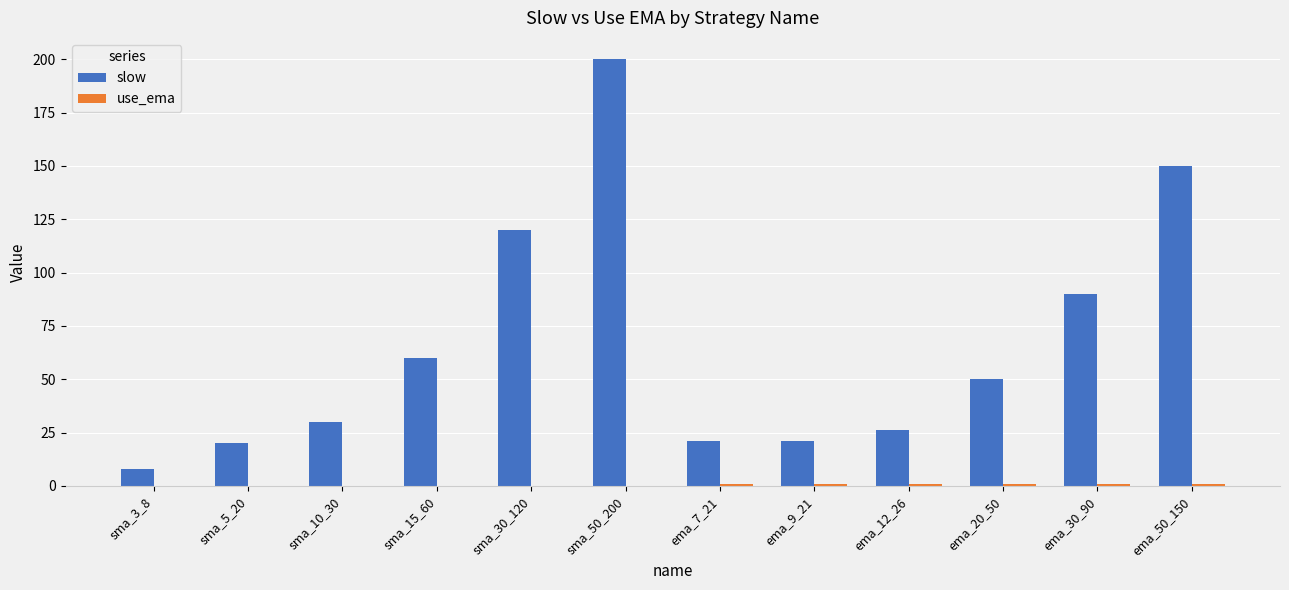

Is it true that slow equals 200 at sma_50_200?

True